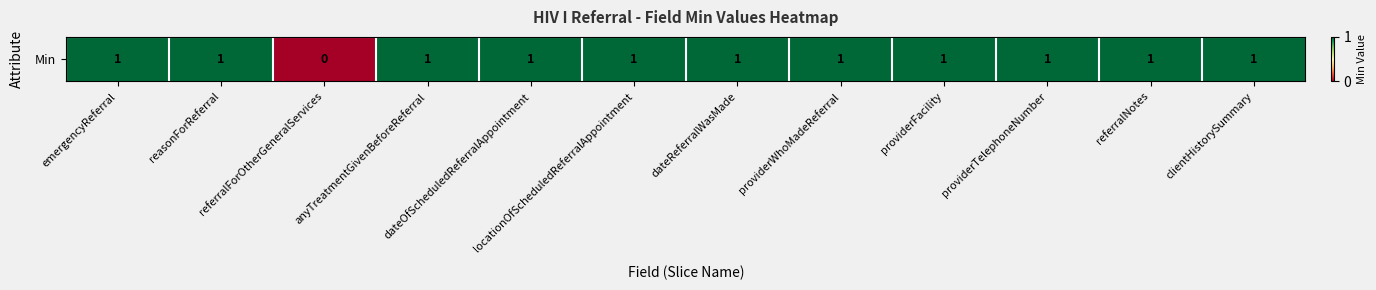

Reading left to right, what are all the values shown in this chart?

1	1	0	1	1	1	1	1	1	1	1	1